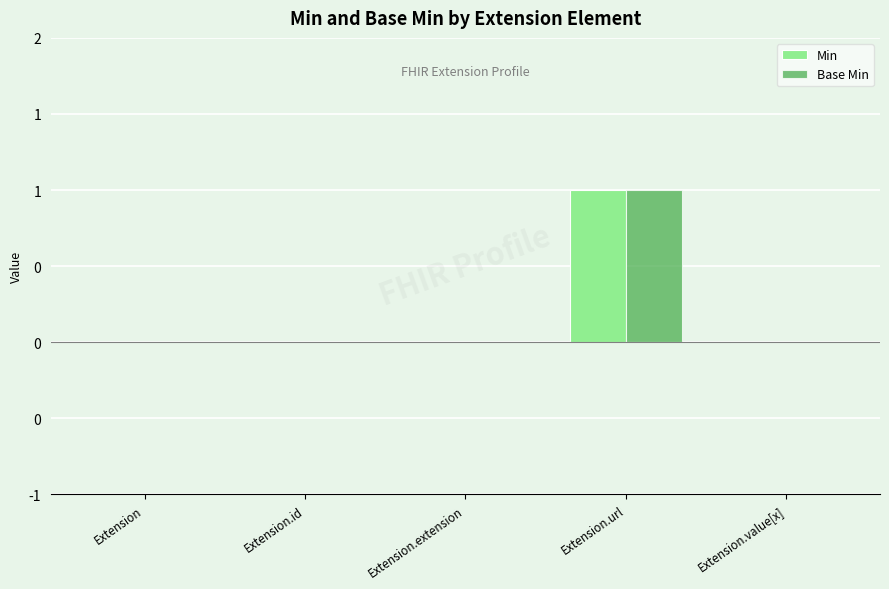

At which category does the chart reach its minimum across all series?

Extension